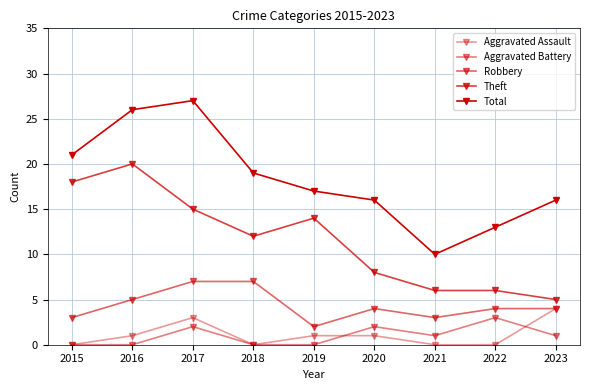

What is the total value across all series at 2016?

52